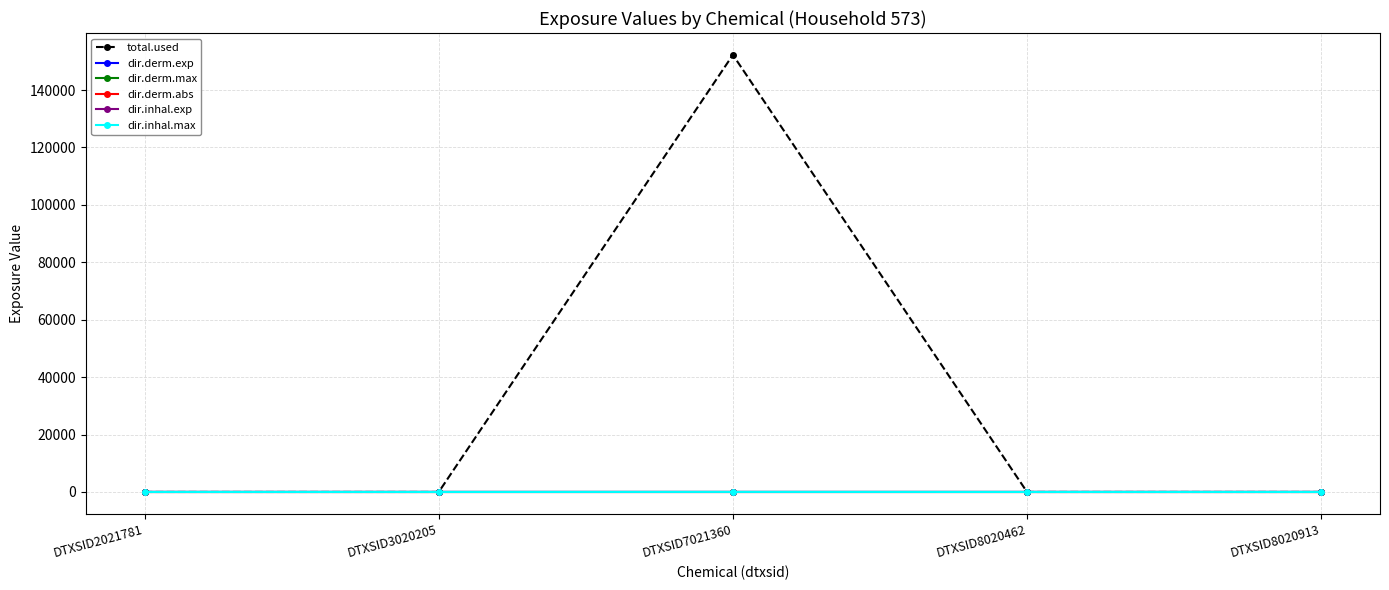

True or false: total.used has more than 0 points higher than both neighbors.

True